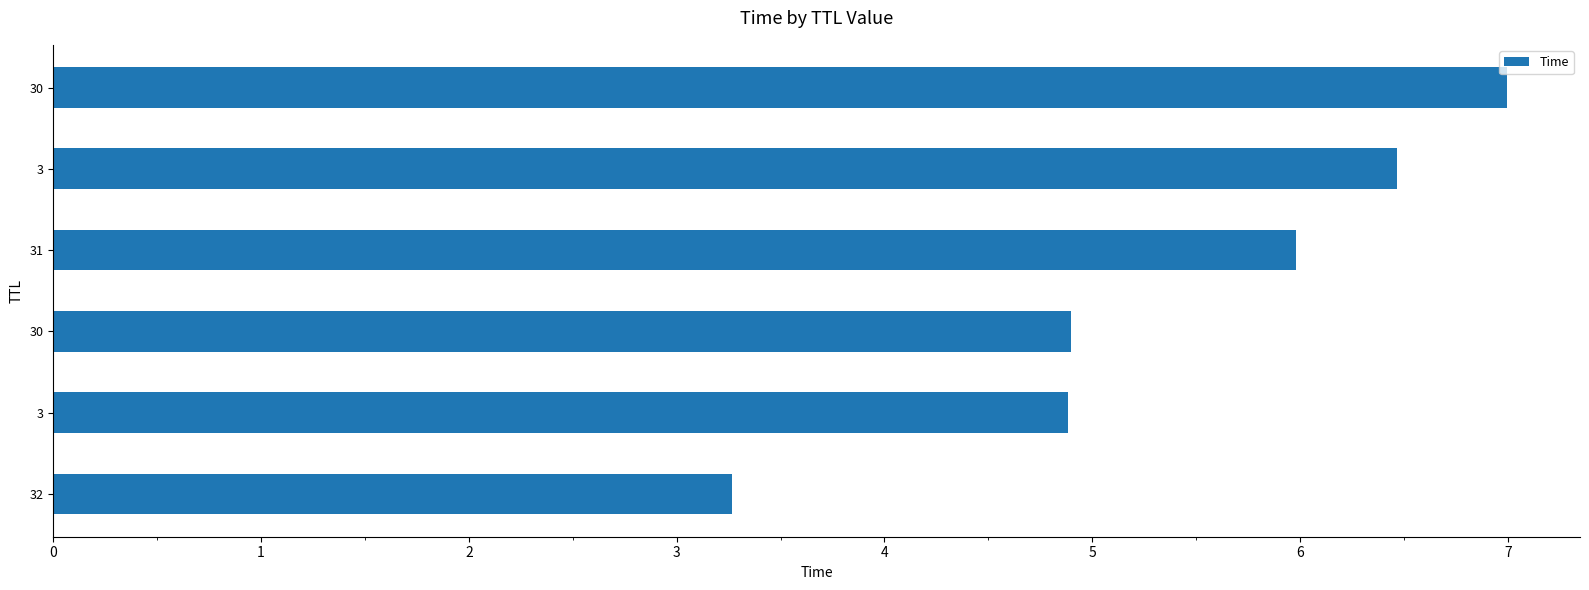

Read the value at 31.

6.0